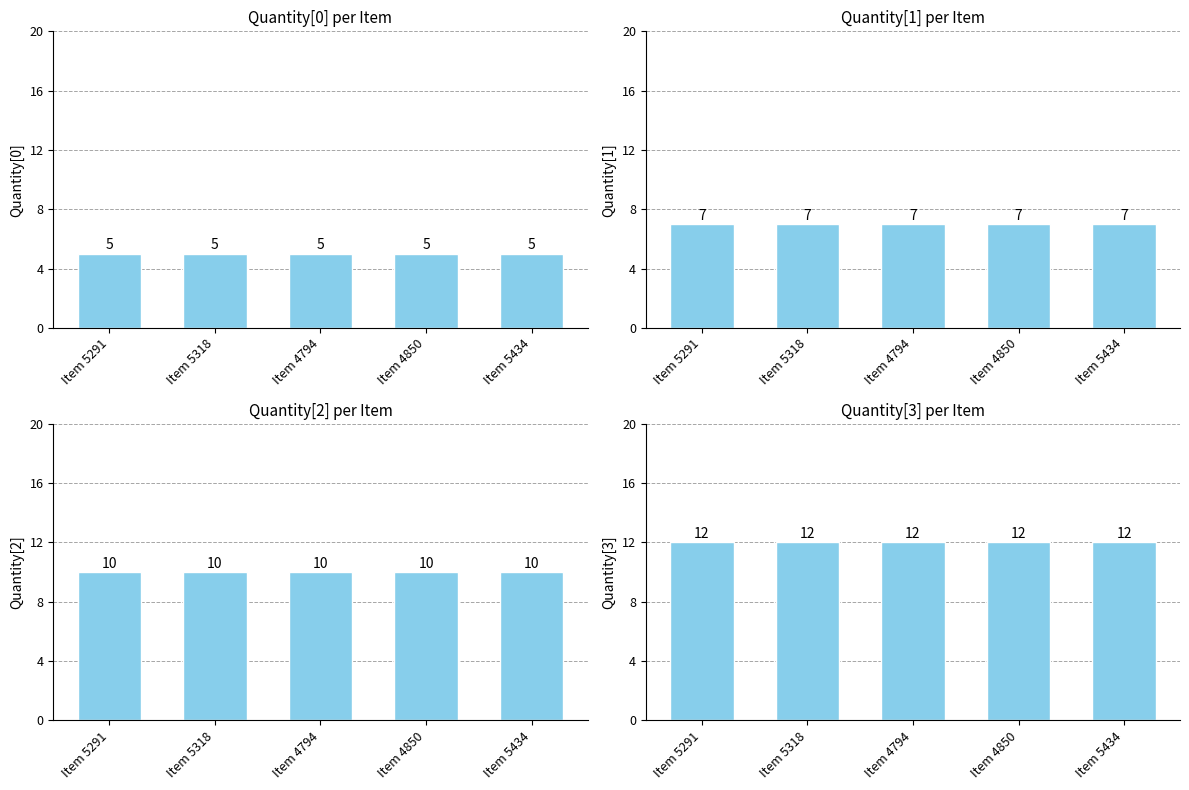

List the series in order of their peak value, highest first.

Quantity[3], Quantity[2], Quantity[1], Quantity[0]